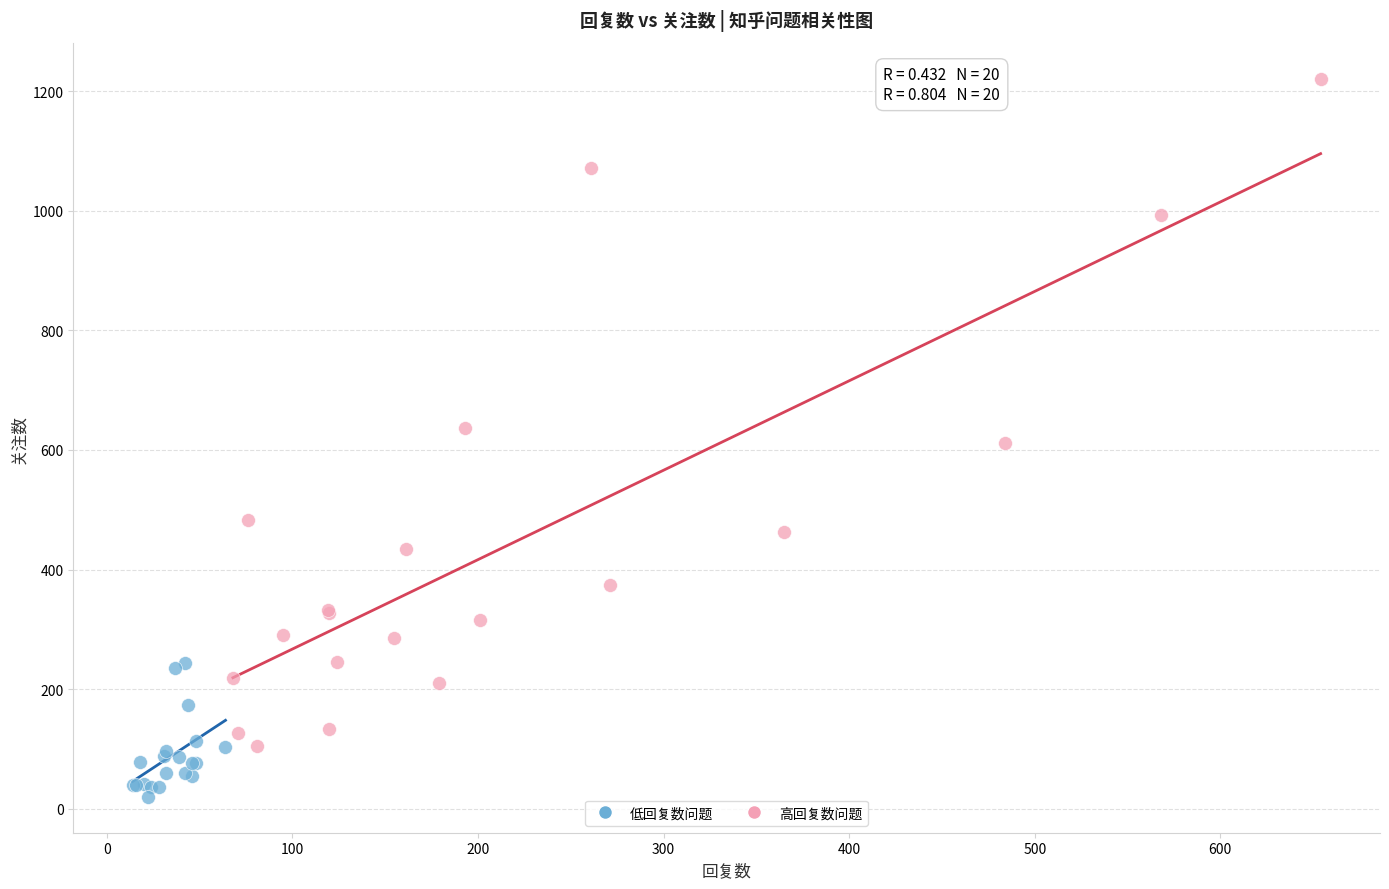

Which series reaches the minimum Y coordinate?

低回复数问题